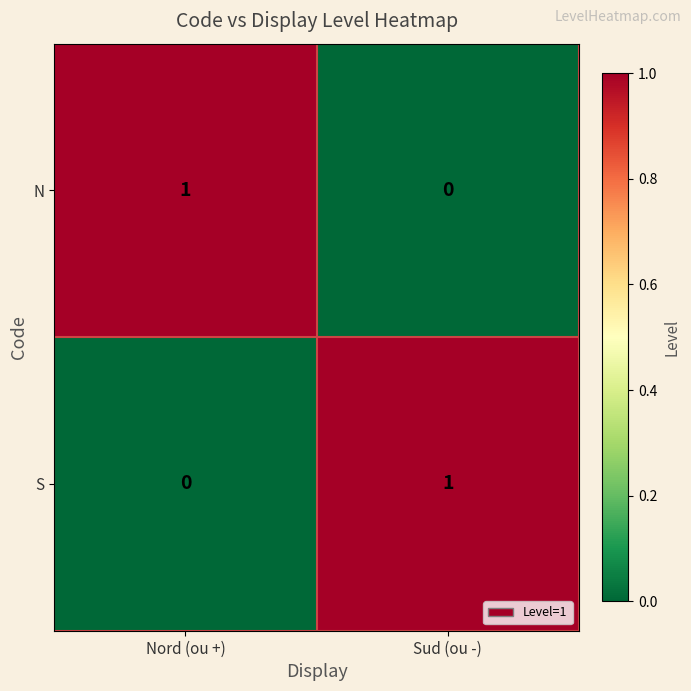

Rank the series at Sud (ou -) from lowest to highest value.

N, S